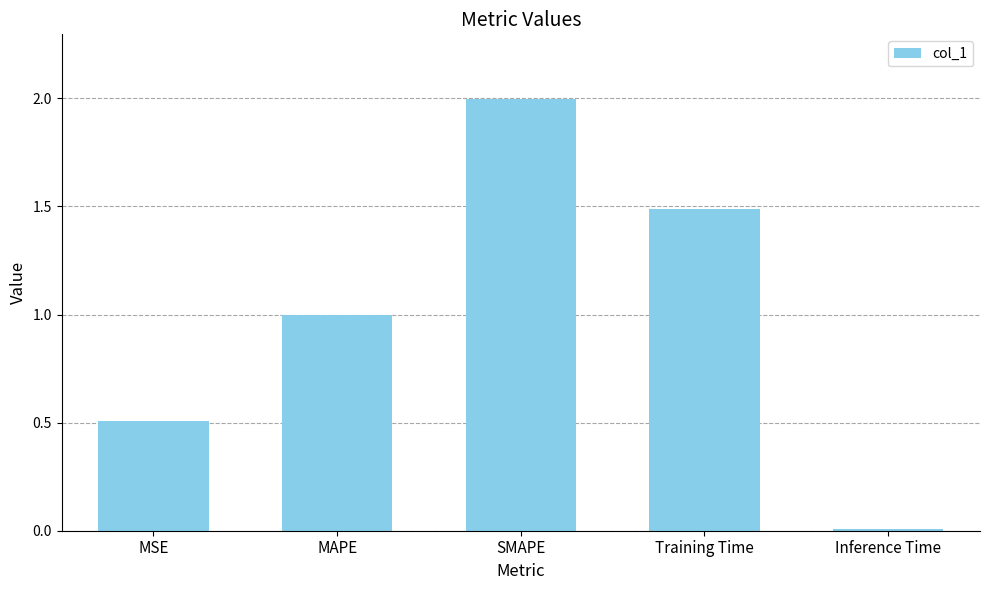

What is the difference between the maximum and minimum values?

2.0